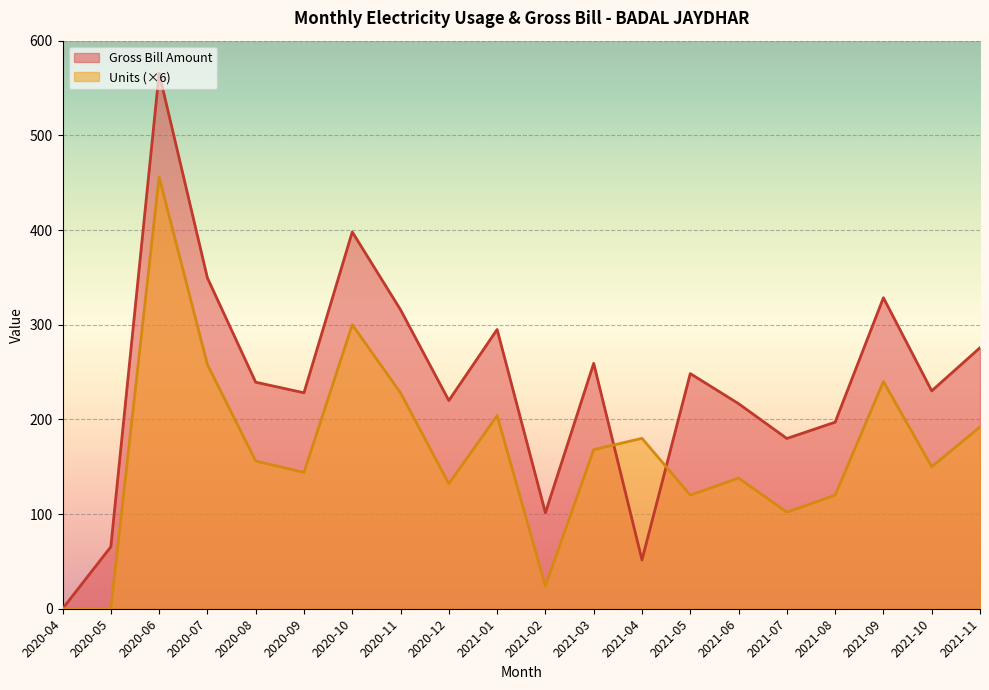

What are all the series names shown in the legend?

Gross Bill Amount, Units (×6)